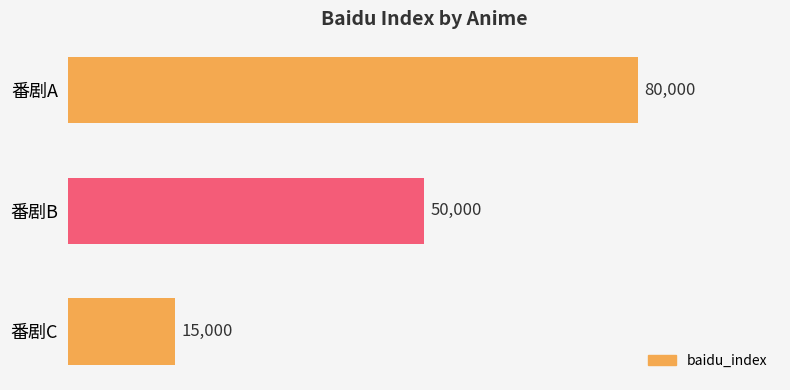

How many bars are there in total?

3